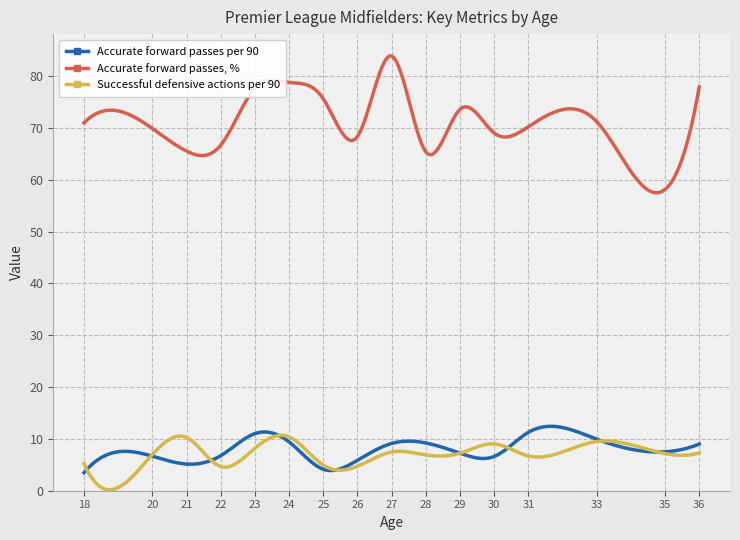

What is the minimum value for Accurate forward passes per 90?

3.5